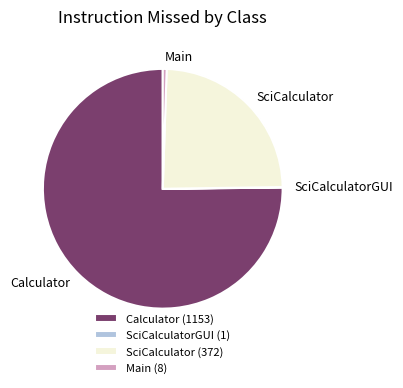

Which has a higher value, Calculator or SciCalculator?

Calculator